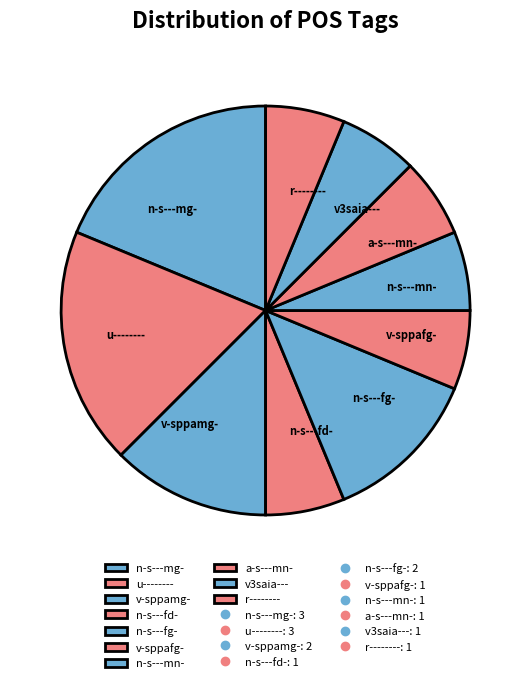

Is the sum of u-------- and n-s---mn- greater than half?

No